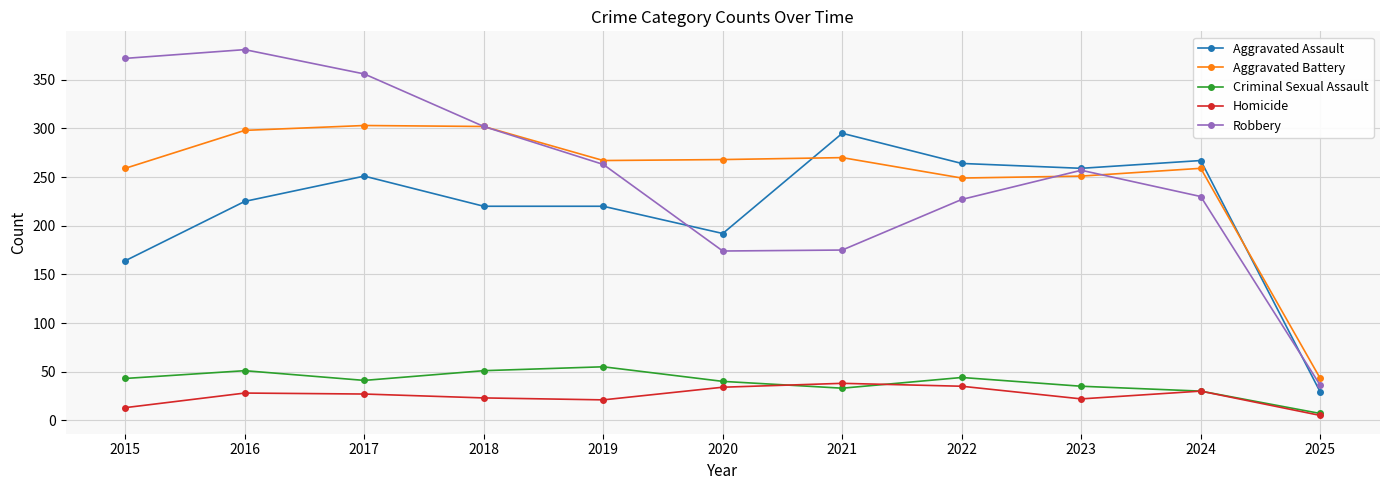

Which series has the widest spread of values?

Robbery